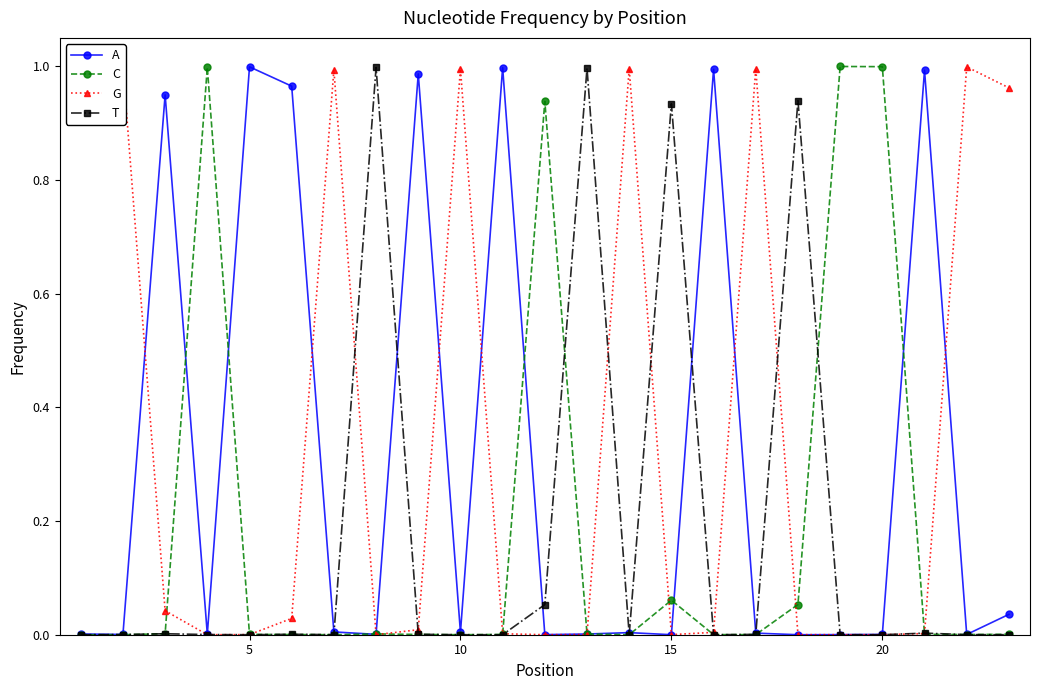

True or false: A has more than 2 interior local peaks.

True